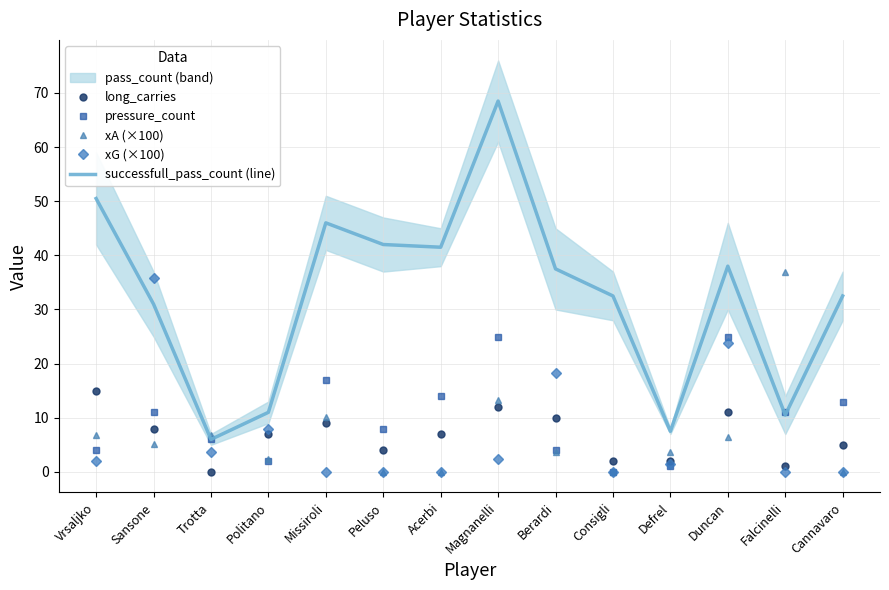

Reading left to right, transcribe all the data shown in this chart.

long_carries: Vrsaljko=15.0	Sansone=8.0	Trotta=0.0	Politano=7.0	Missiroli=9.0	Peluso=4.0	Acerbi=7.0	Magnanelli=12.0	Berardi=10.0	Consigli=2.0	Defrel=2.0	Duncan=11.0	Falcinelli=1.0	Cannavaro=5.0
pressure_count: Vrsaljko=4.0	Sansone=11.0	Trotta=6.0	Politano=2.0	Missiroli=17.0	Peluso=8.0	Acerbi=14.0	Magnanelli=25.0	Berardi=4.0	Consigli=0.0	Defrel=1.0	Duncan=25.0	Falcinelli=11.0	Cannavaro=13.0
xA (×100): Vrsaljko=6.9	Sansone=5.1	Trotta=6.9	Politano=2.4	Missiroli=10.1	Peluso=0.0	Acerbi=0.0	Magnanelli=13.3	Berardi=3.7	Consigli=0.0	Defrel=3.7	Duncan=6.5	Falcinelli=37.0	Cannavaro=0.0
xG (×100): Vrsaljko=2.1	Sansone=35.8	Trotta=3.7	Politano=7.9	Missiroli=0.0	Peluso=0.0	Acerbi=0.0	Magnanelli=2.4	Berardi=18.3	Consigli=0.0	Defrel=1.5	Duncan=23.7	Falcinelli=0.0	Cannavaro=0.0
successfull_pass_count (line): Vrsaljko=50.5	Sansone=31.0	Trotta=6.0	Politano=11.0	Missiroli=46.0	Peluso=42.0	Acerbi=41.5	Magnanelli=68.5	Berardi=37.5	Consigli=32.5	Defrel=7.5	Duncan=38.0	Falcinelli=10.5	Cannavaro=32.5